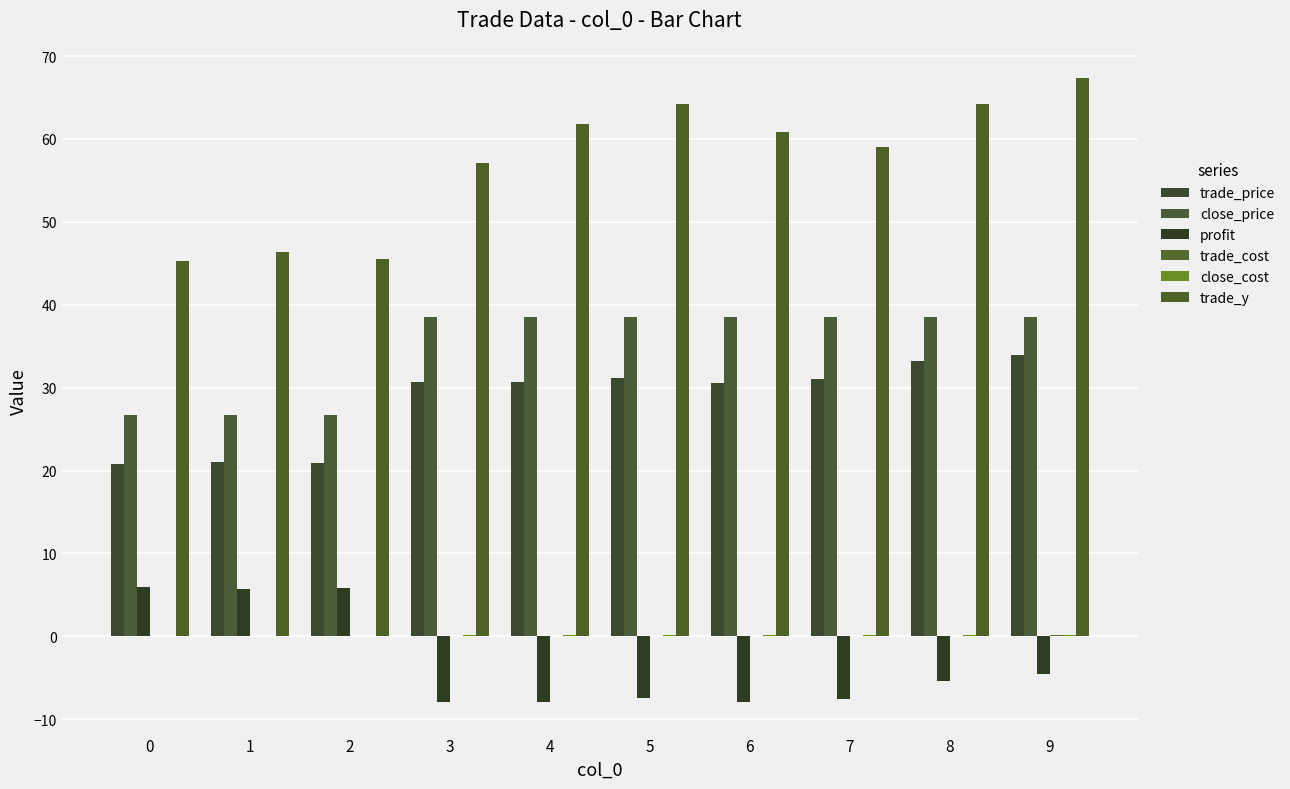

Are the bars grouped side by side (vs. stacked)?

Yes